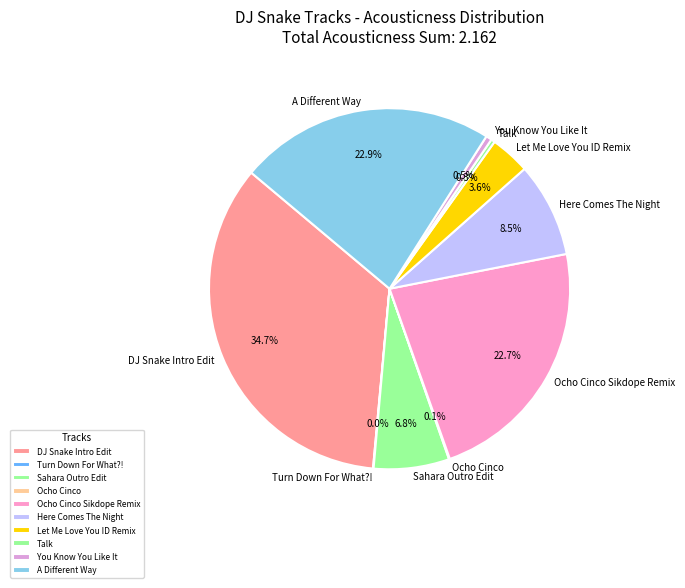

True or false: Talk accounts for 0% of the total.

True